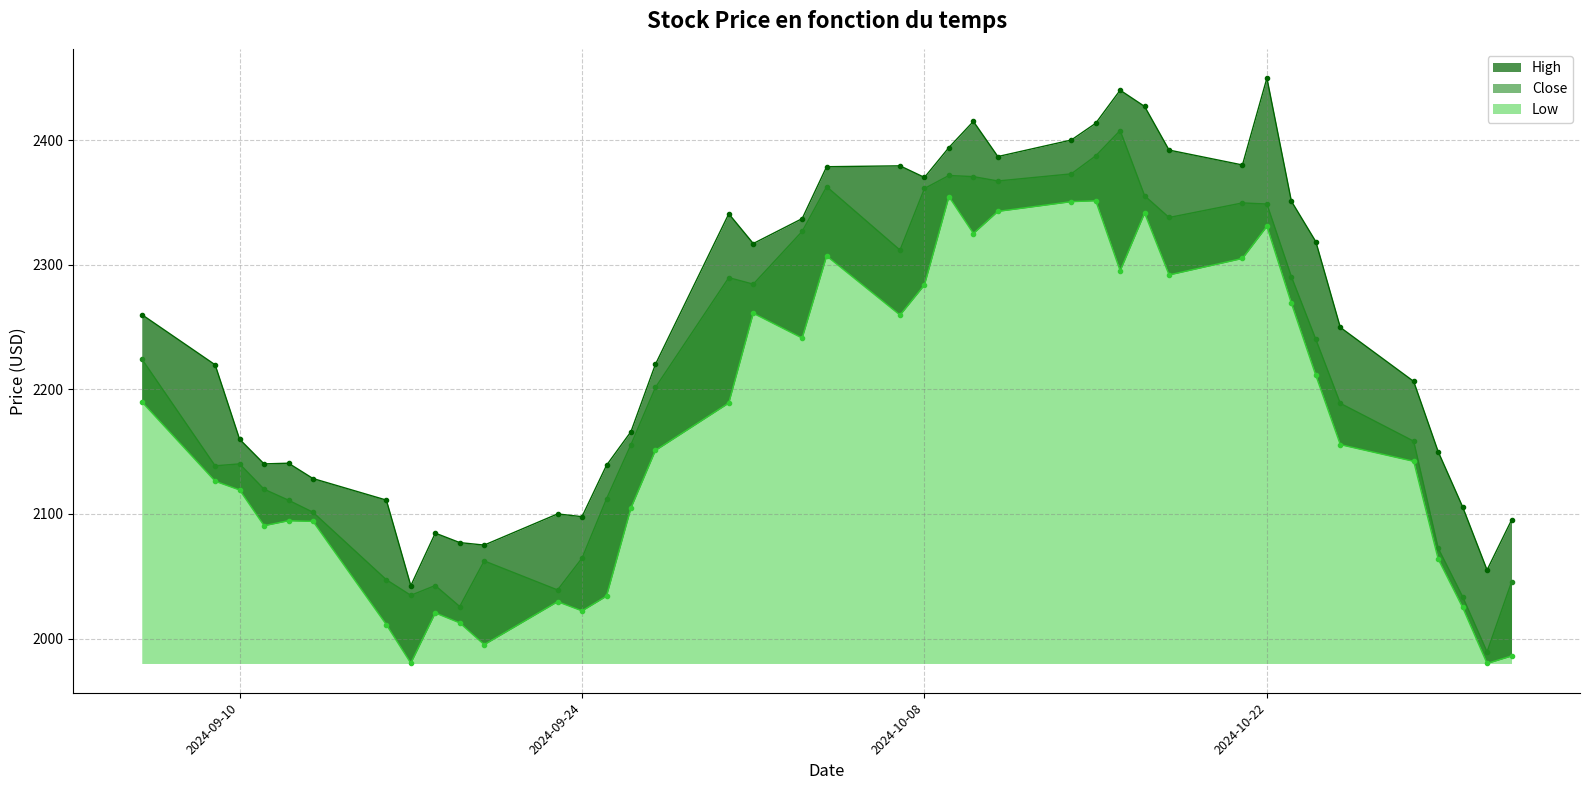

At how many categories does at least one series exceed 2362?

13